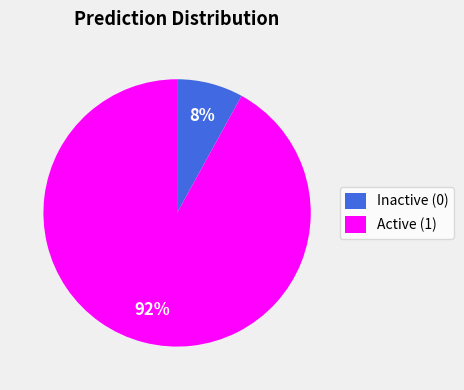

Do Active (1) and Inactive (0) together represent more than half of the pie?

Yes